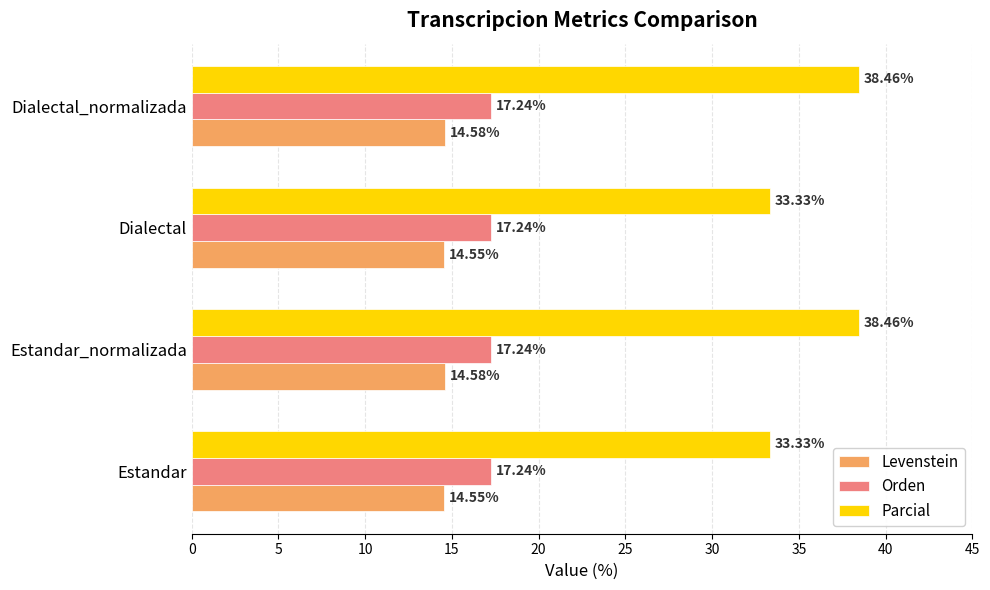

Which series has the widest spread of values?

Parcial